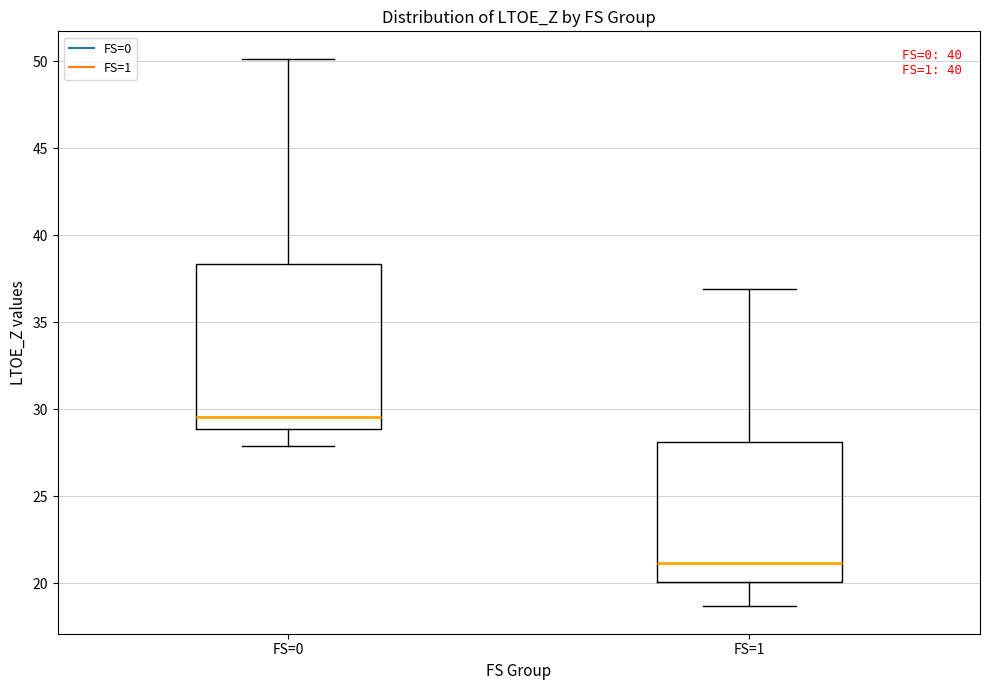

Reading left to right, transcribe this box plot: for each box, give where its median line is, the range the box spans, and where its two whiskers end, as read against the y-axis. The values are not printed on the chart, so give them approximately, as read against the axis.

FS=0: median 29.5, box 29.0 to 38.5, whiskers 28.0 to 50.0
FS=1: median 21.0, box 20.0 to 28.0, whiskers 18.5 to 37.0